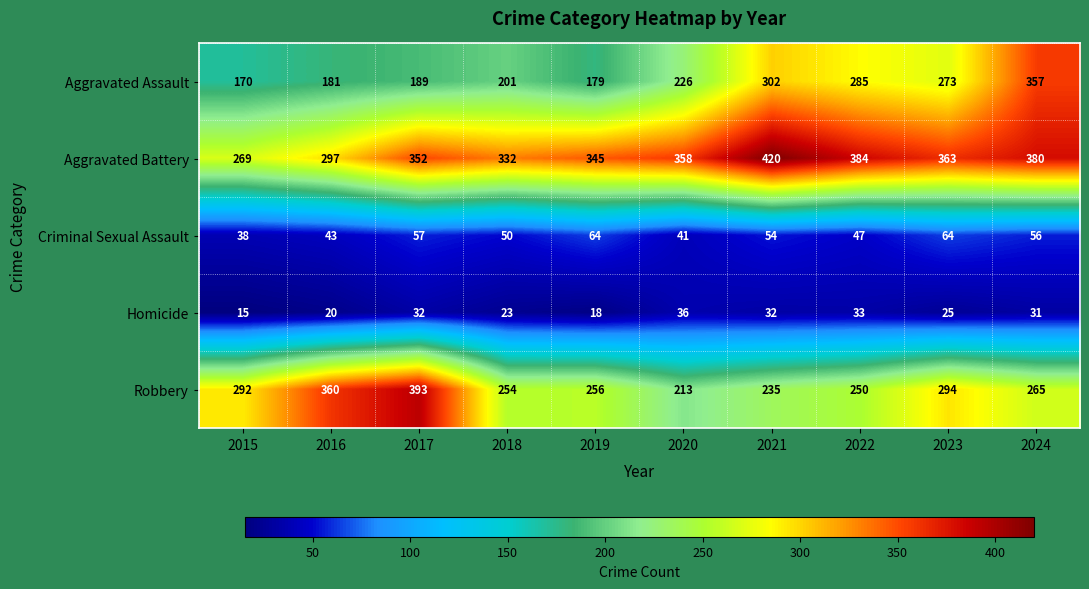

Which series changed the most between 2022 and 2024?

Aggravated Assault